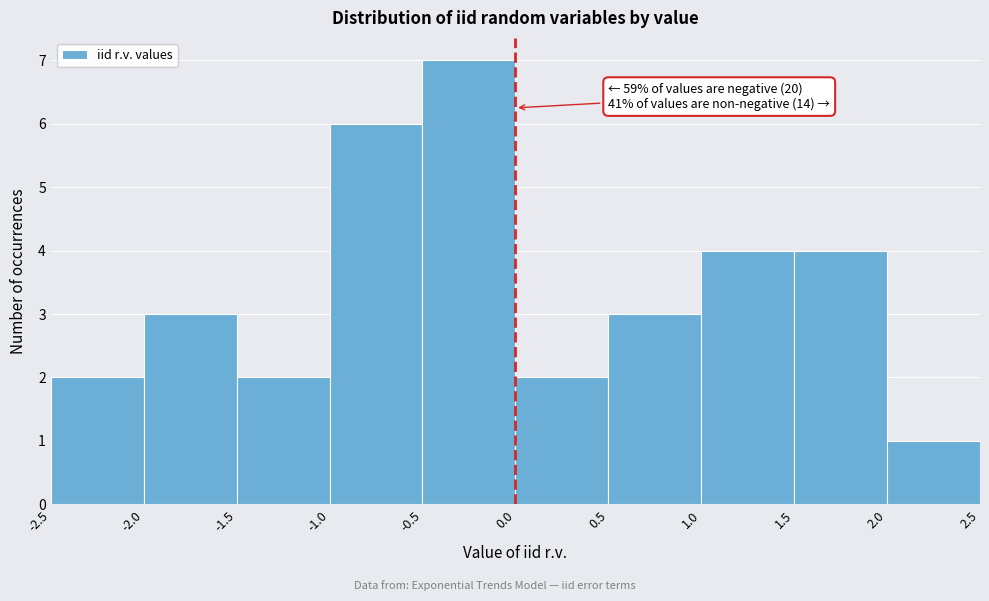

Over which range of the x-axis is the bar tallest?

-0.5 to 0.0